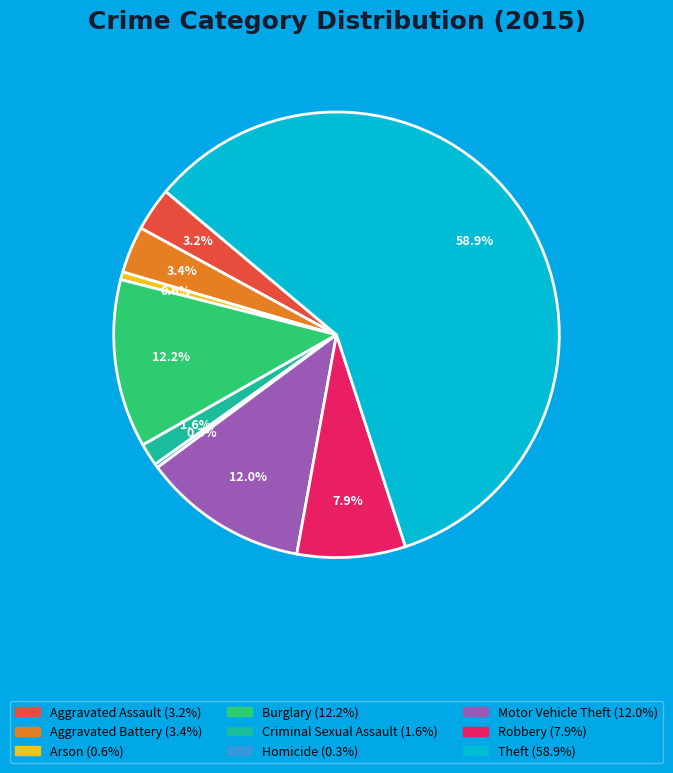

Combined, do Arson and Theft account for over 50%?

Yes